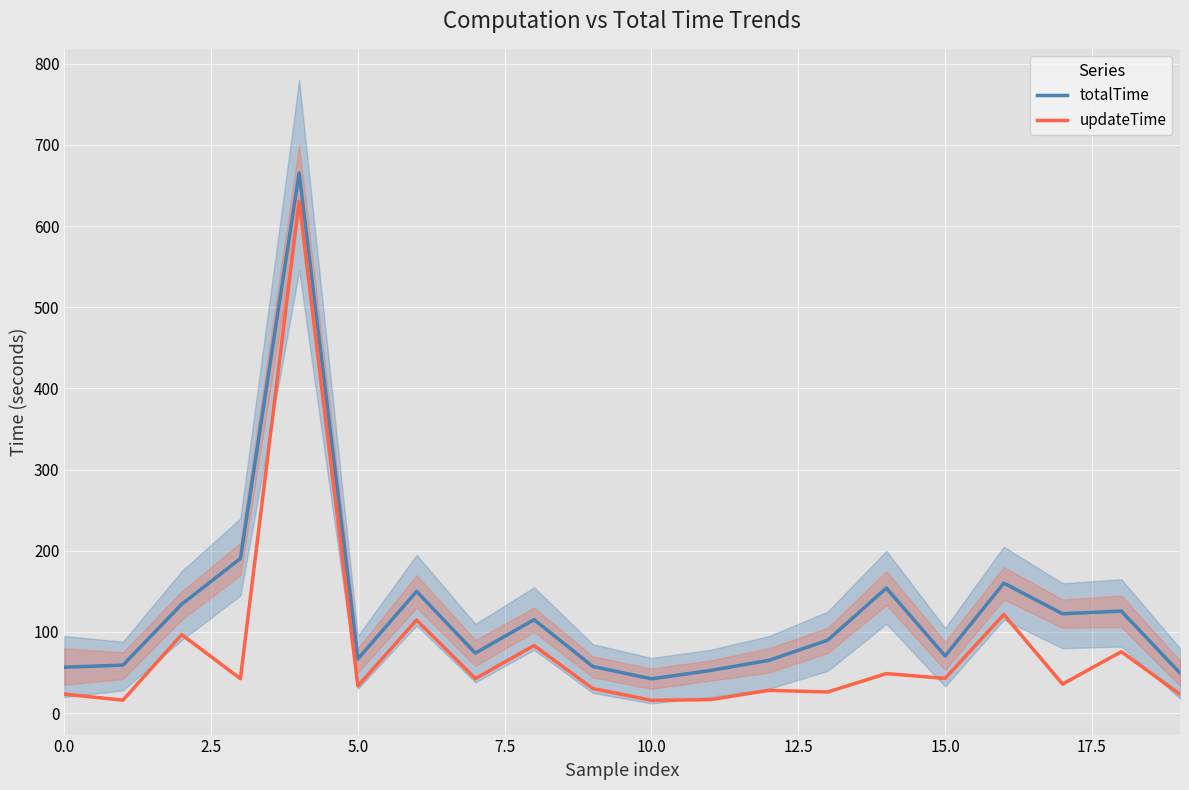

How many lines are shown in the chart?

2